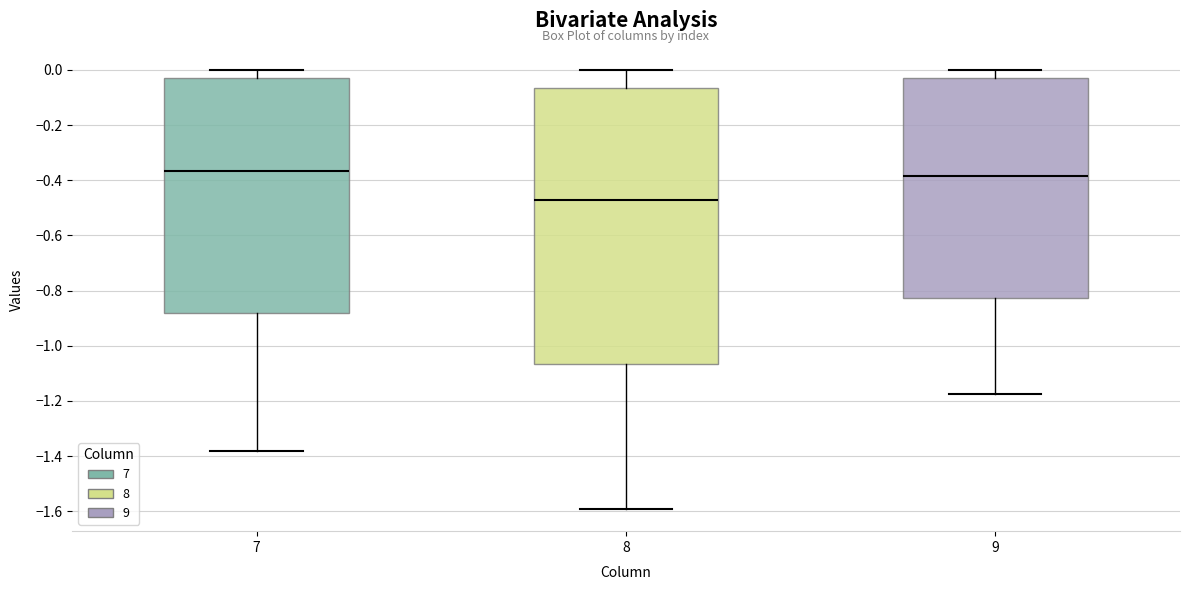

Which box is the tallest, from its lower edge to its upper edge?

8